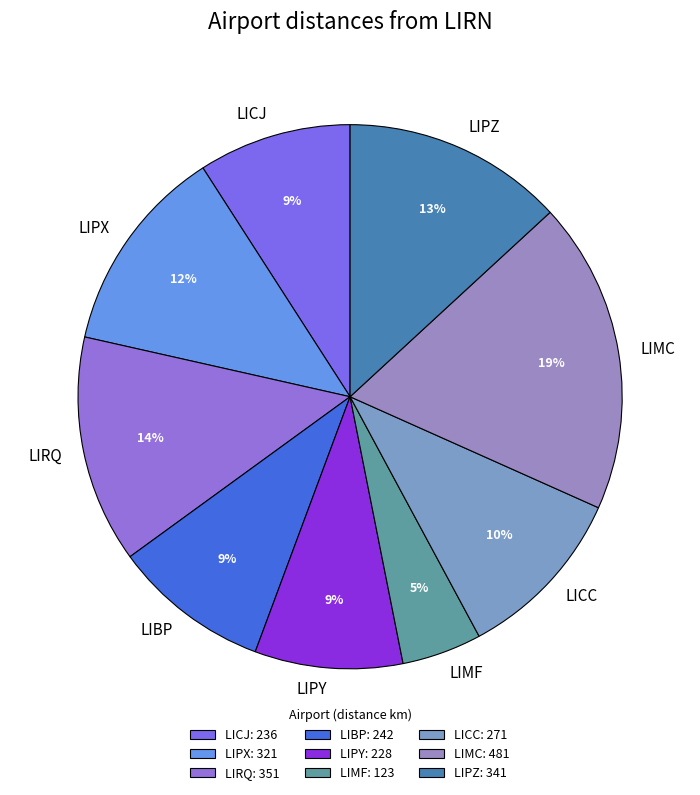

Does LIPZ represent more than half of the total?

No